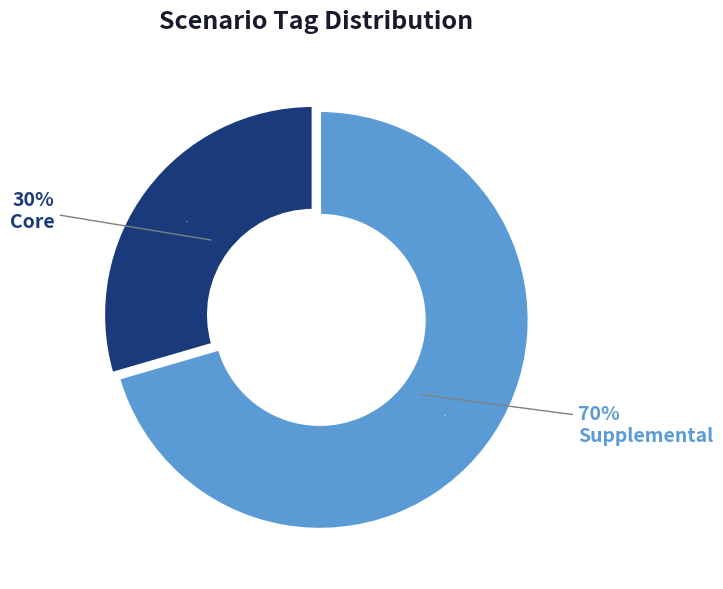

Rank the categories by value from lowest to highest.

Core, Supplemental